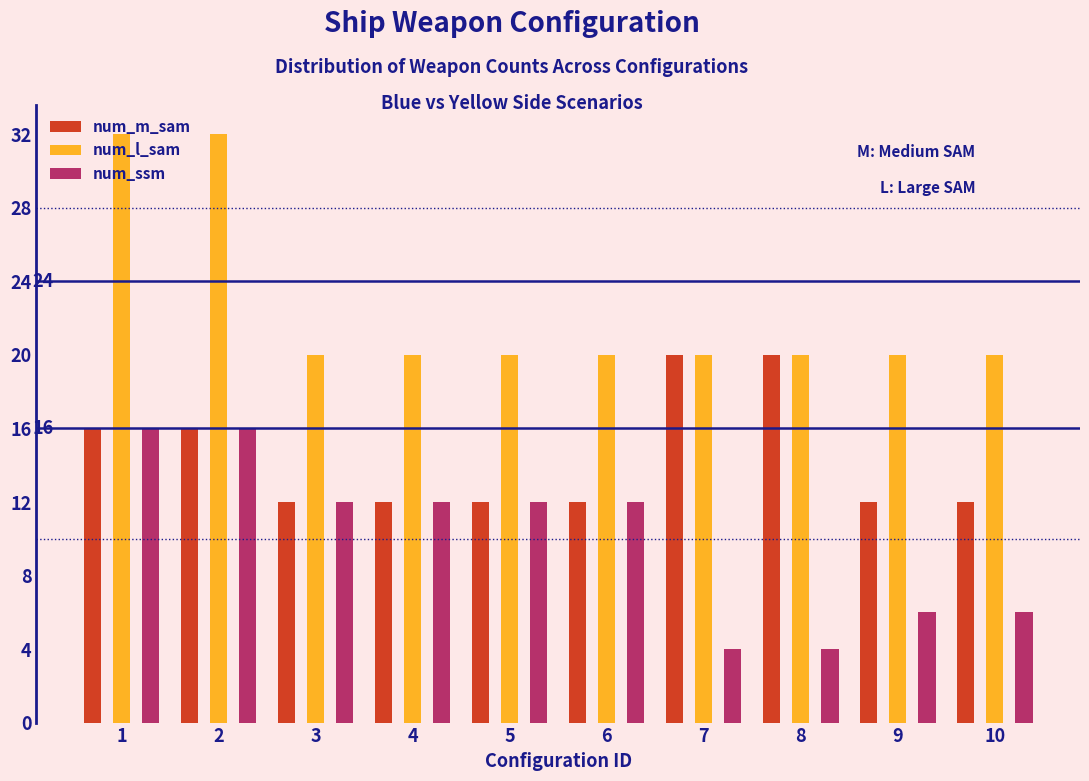

Is it true that num_m_sam equals 29 at 7?

False